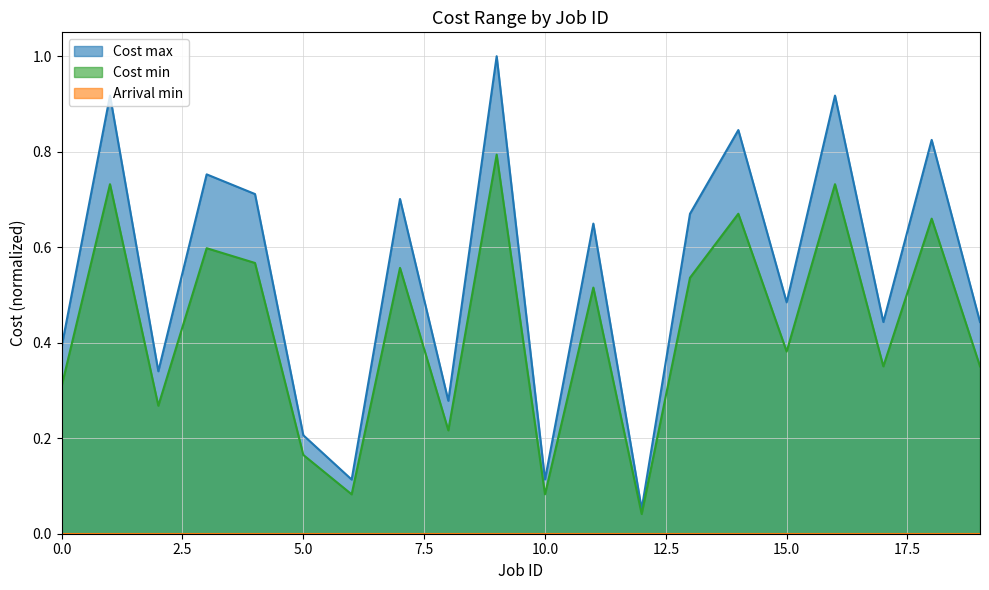

At 5, list the series in order from smallest to largest.

Cost min, Cost max